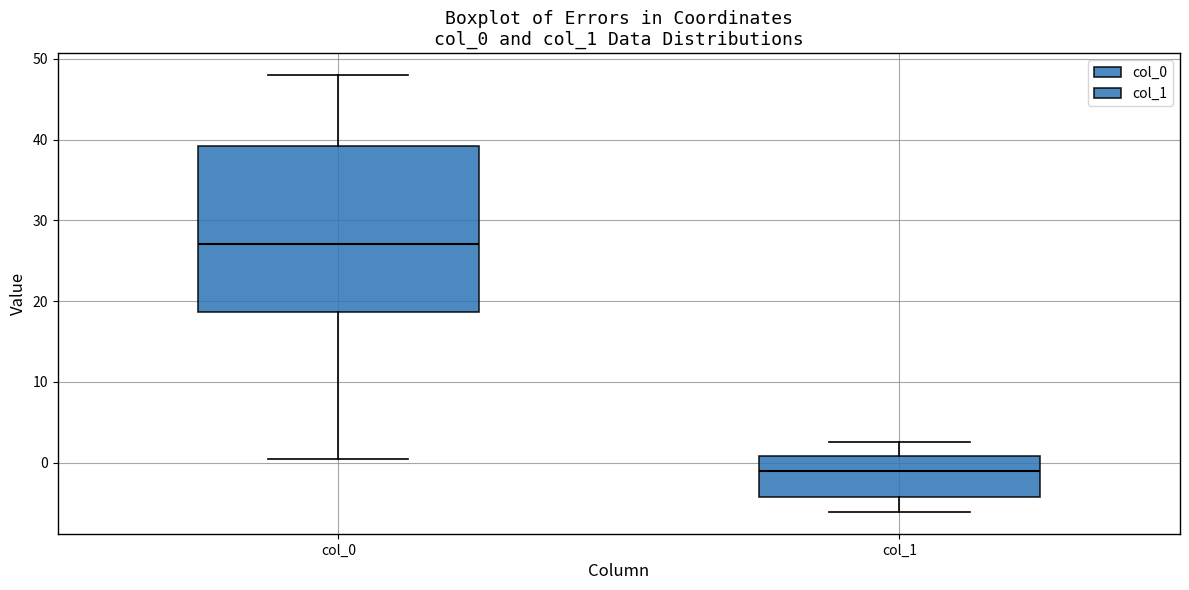

Where does the upper whisker of the box for col_1 end on the y-axis? The values are not printed on the chart, so give them approximately, as read against the axis.

3